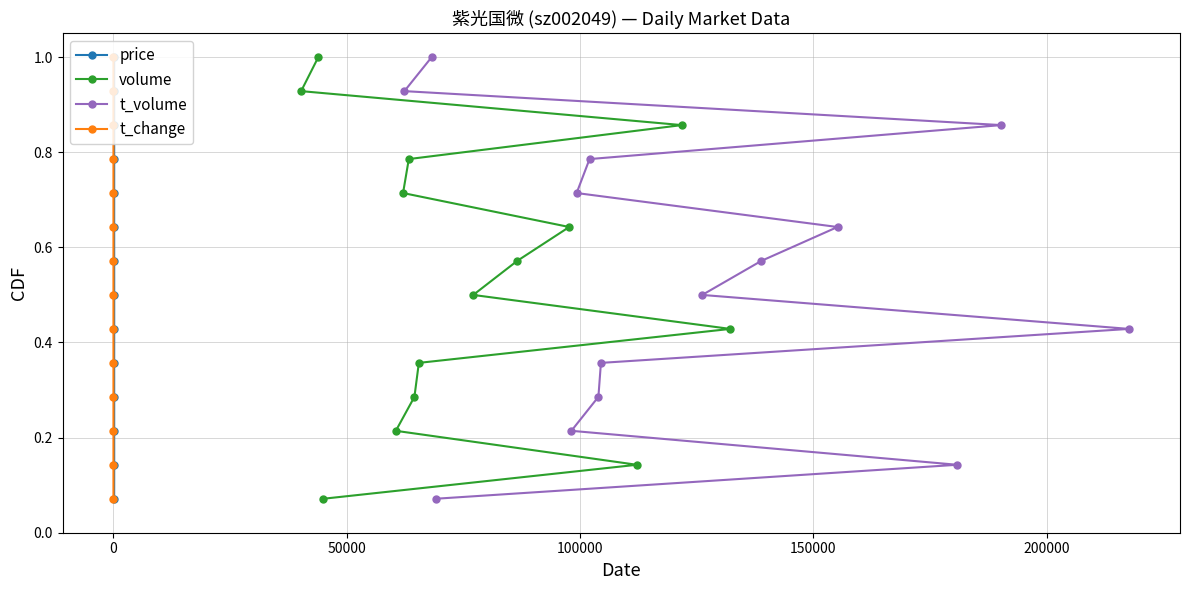

What is the value of the t_volume point at the 5th from the left?

0.4